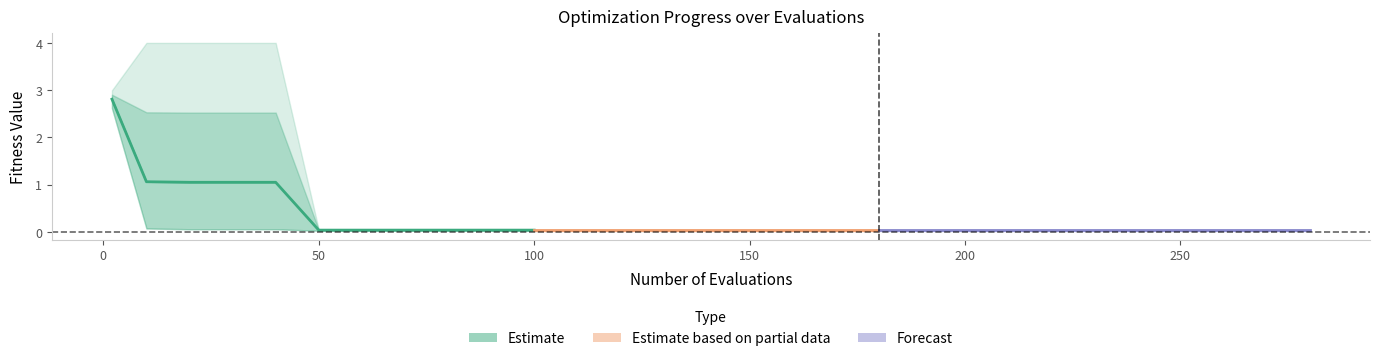

Is it true that the value at 250 is 0.1?

False